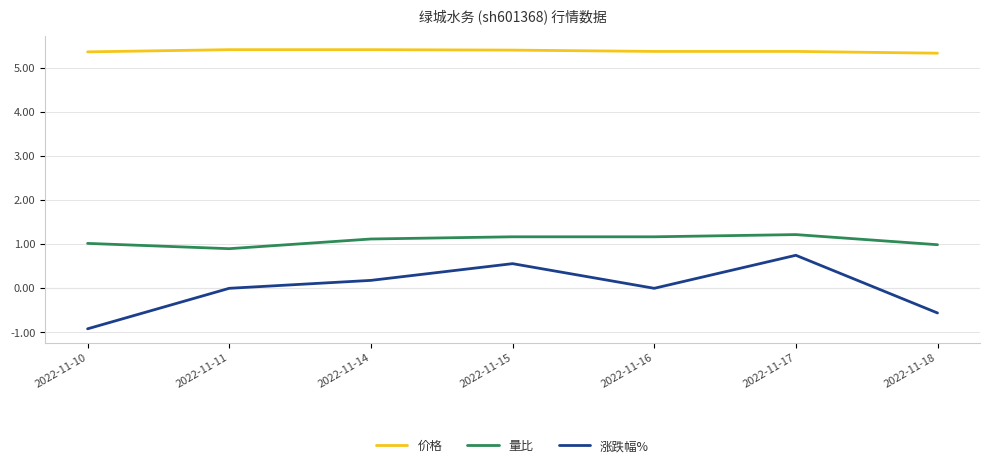

Does the chart have visible grid lines?

Yes